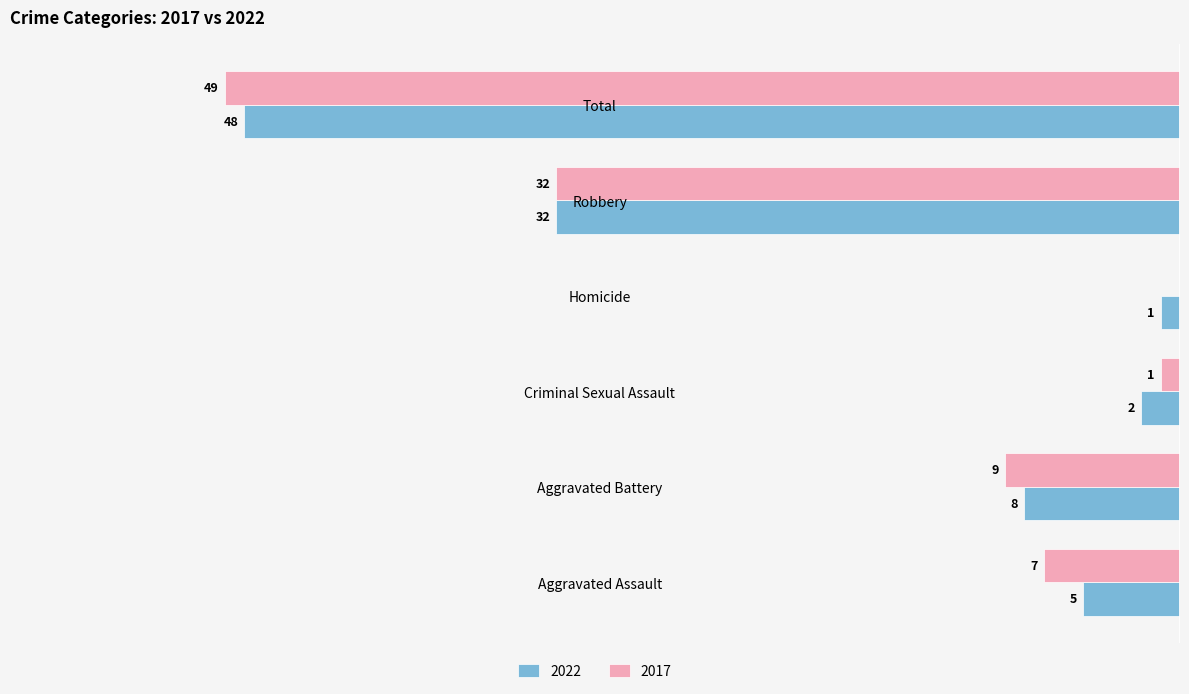

What position from the left is Criminal Sexual Assault?

3